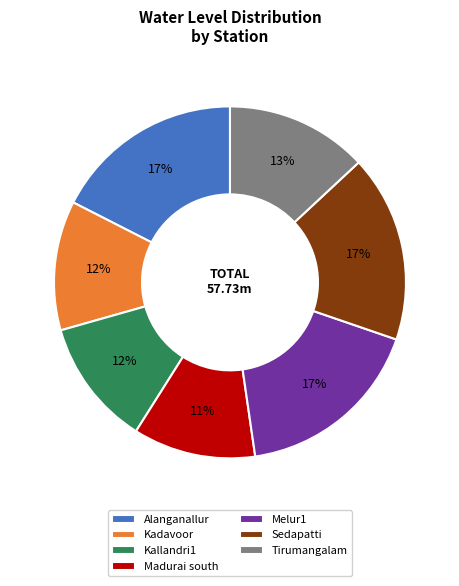

Combined, do Kallandri1 and Alanganallur account for over 50%?

No